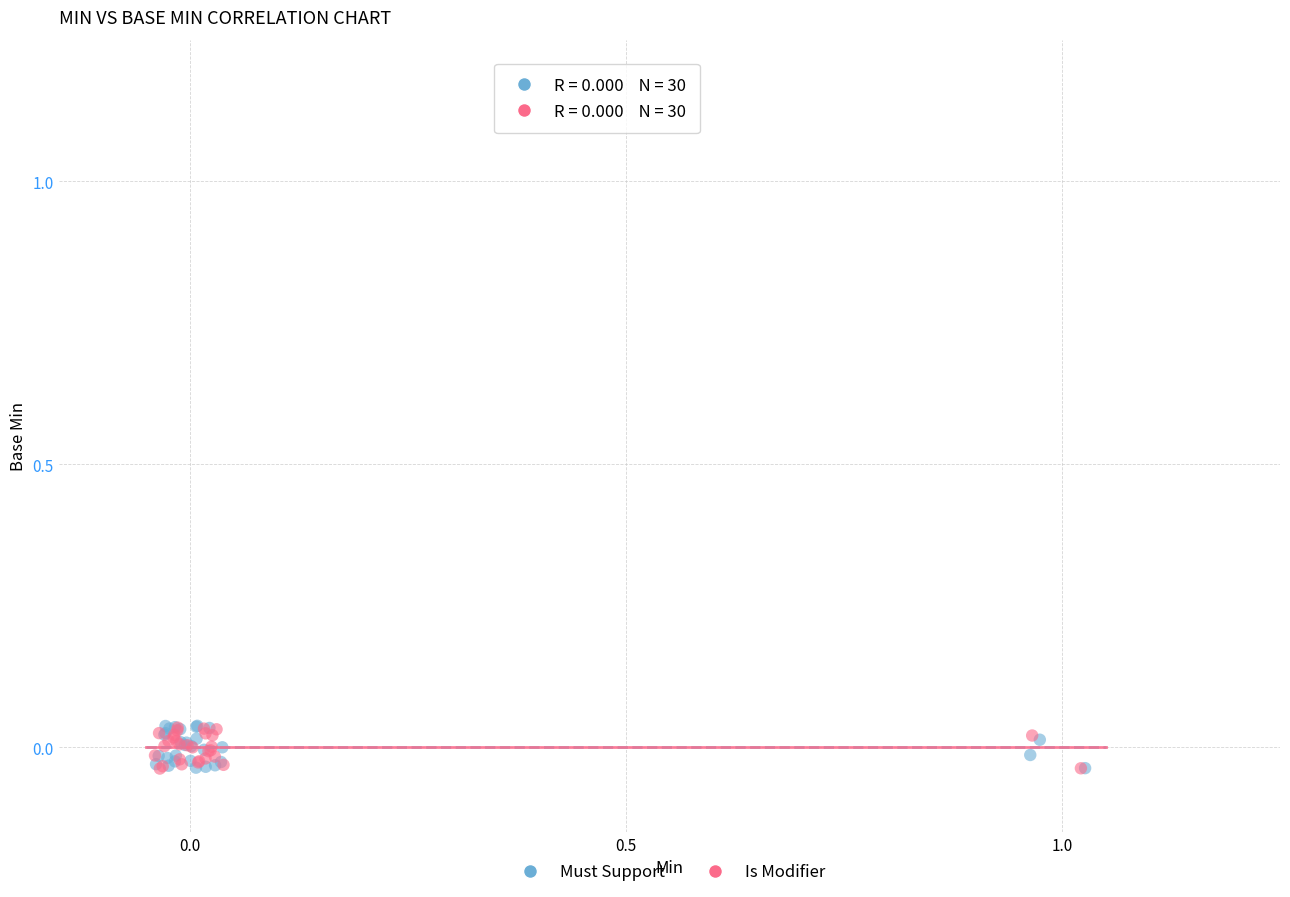

What are all the series names shown in the legend?

Must Support, Is Modifier